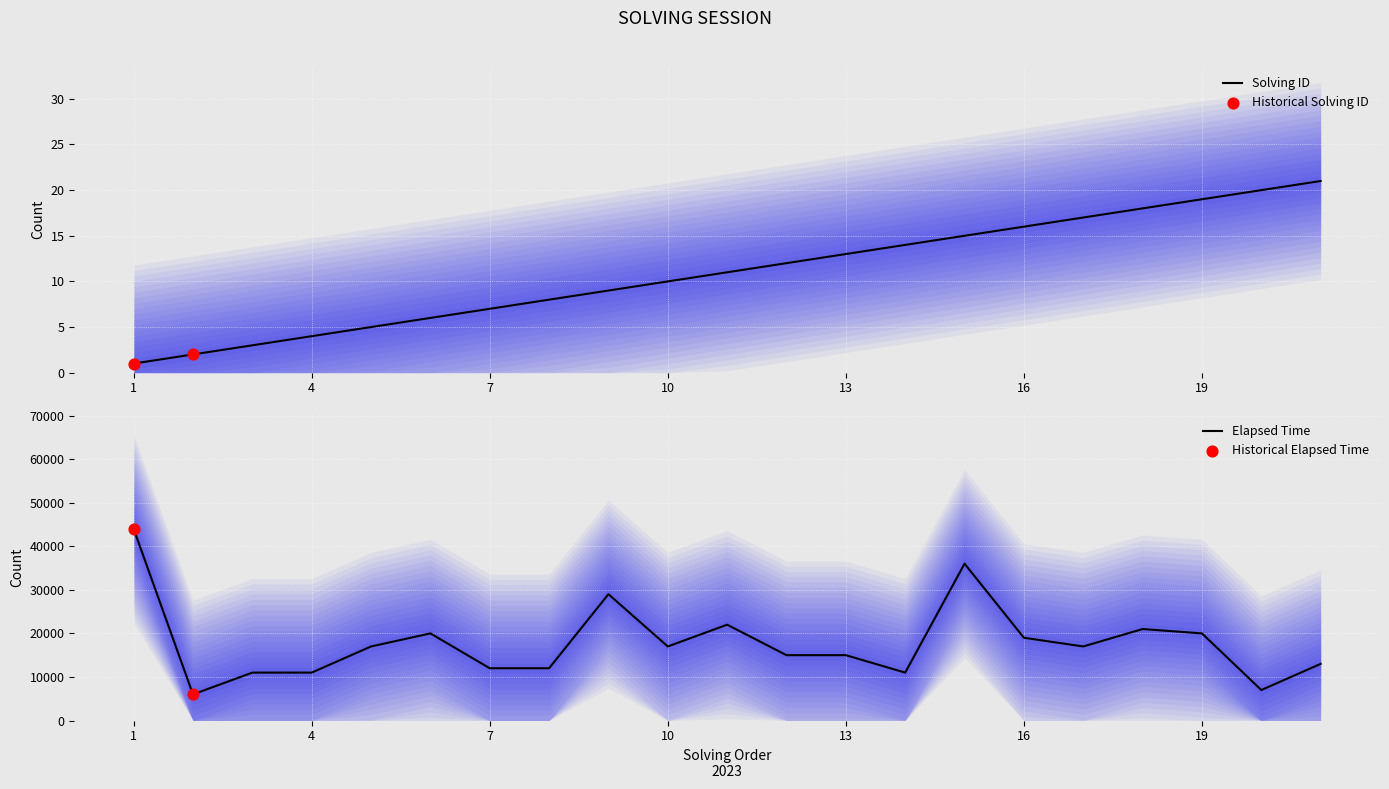

True or false: Solving ID has a value of 16 at 16.

True